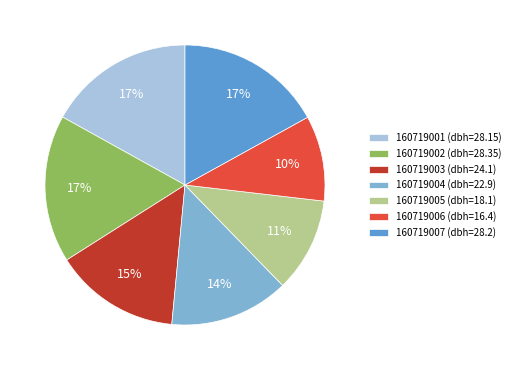

How many slices are in this pie chart?

7